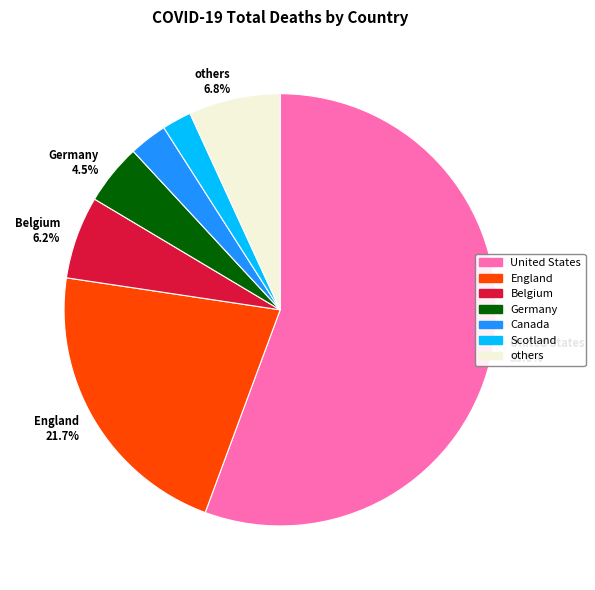

Does any single category account for the majority?

Yes